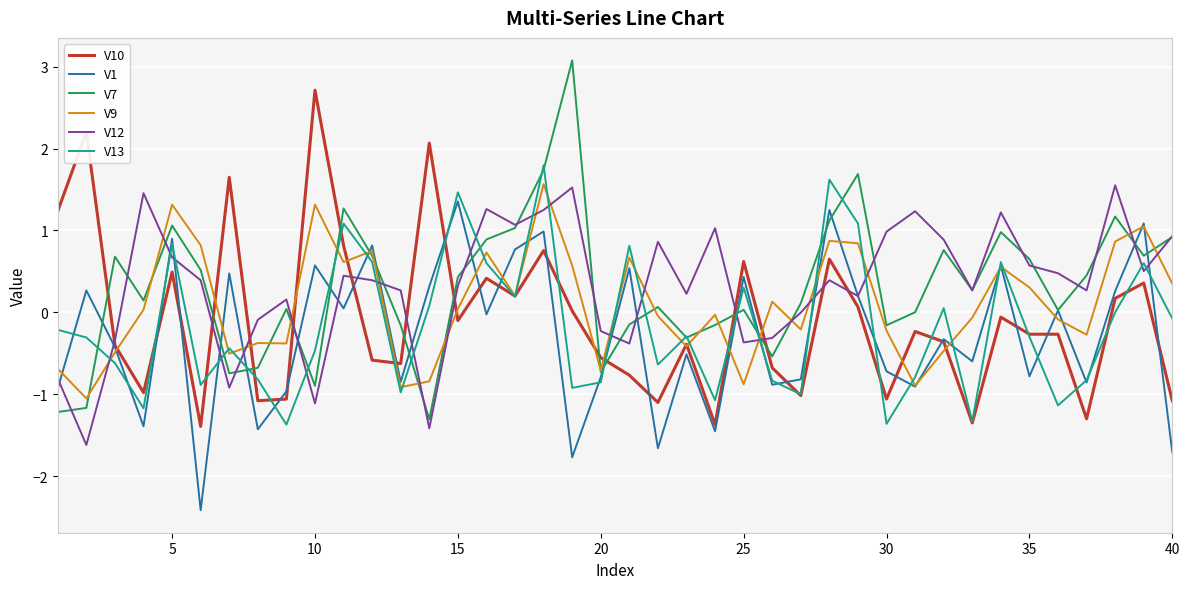

What is the minimum value for V1?

-2.4